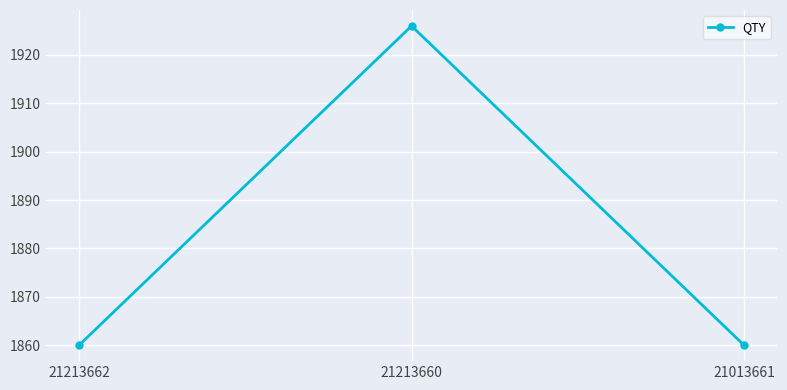

At which category does the chart reach its peak across all series?

21213660